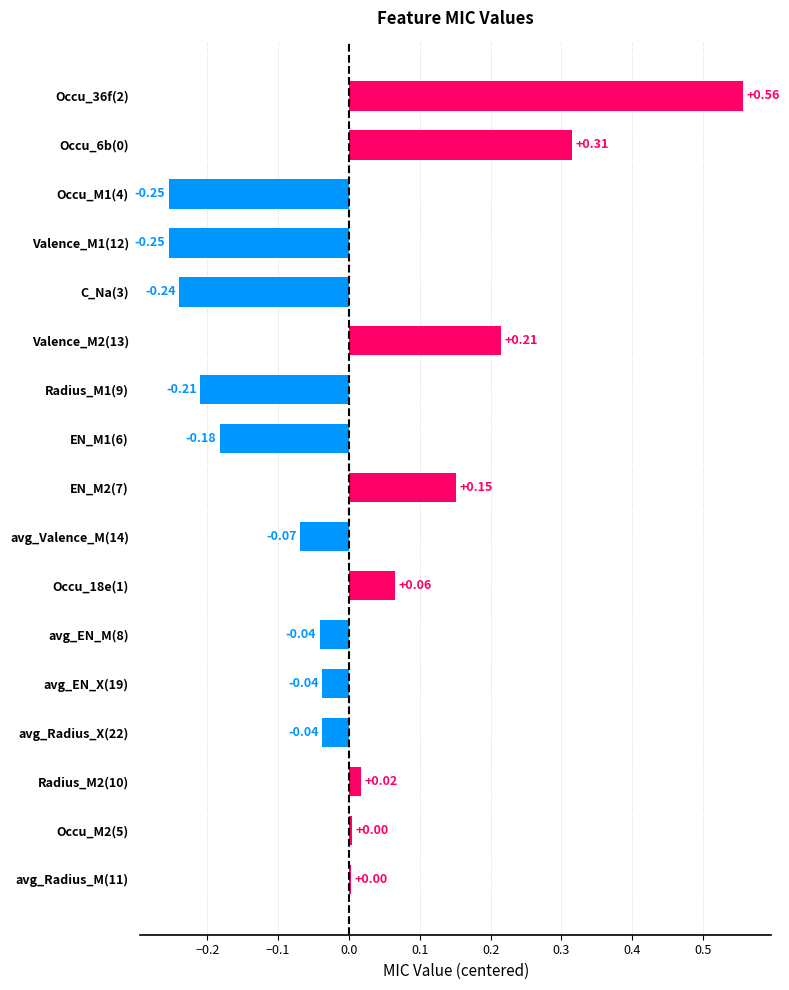

What is the difference between the maximum and minimum values?

0.8